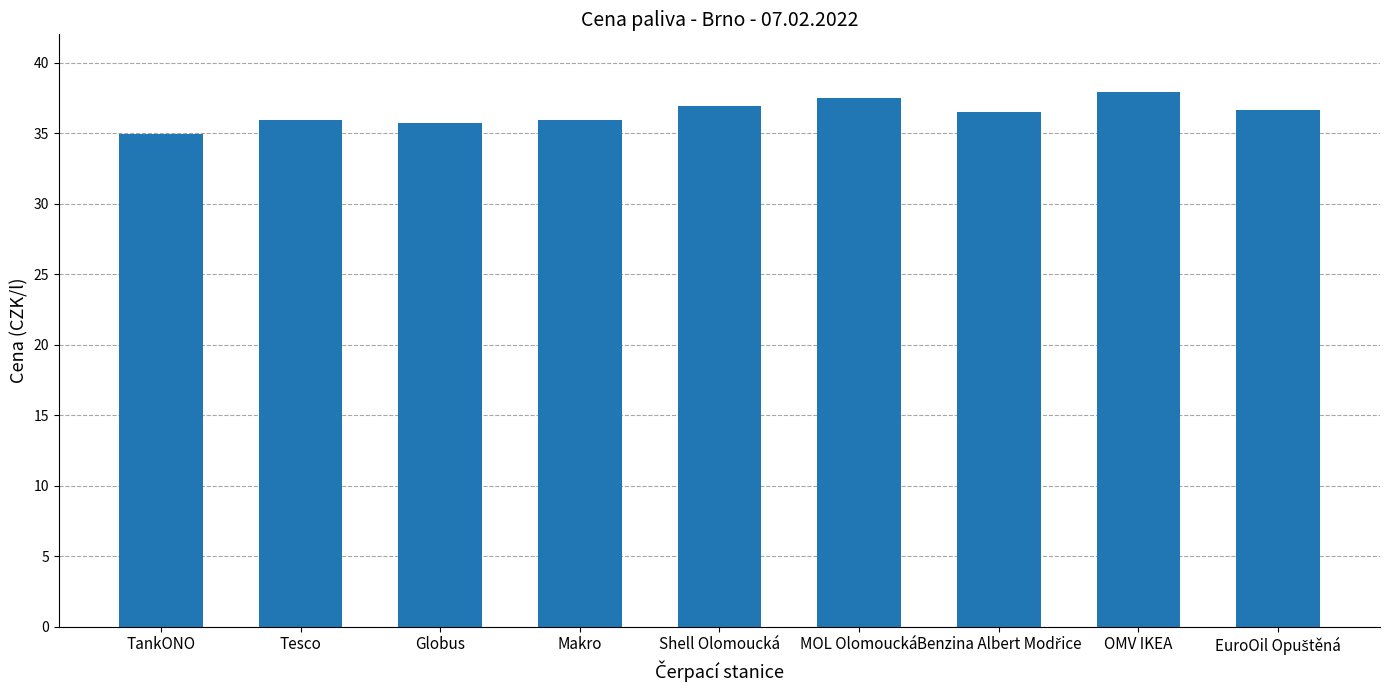

What is the difference between the second highest and second lowest values?

1.8